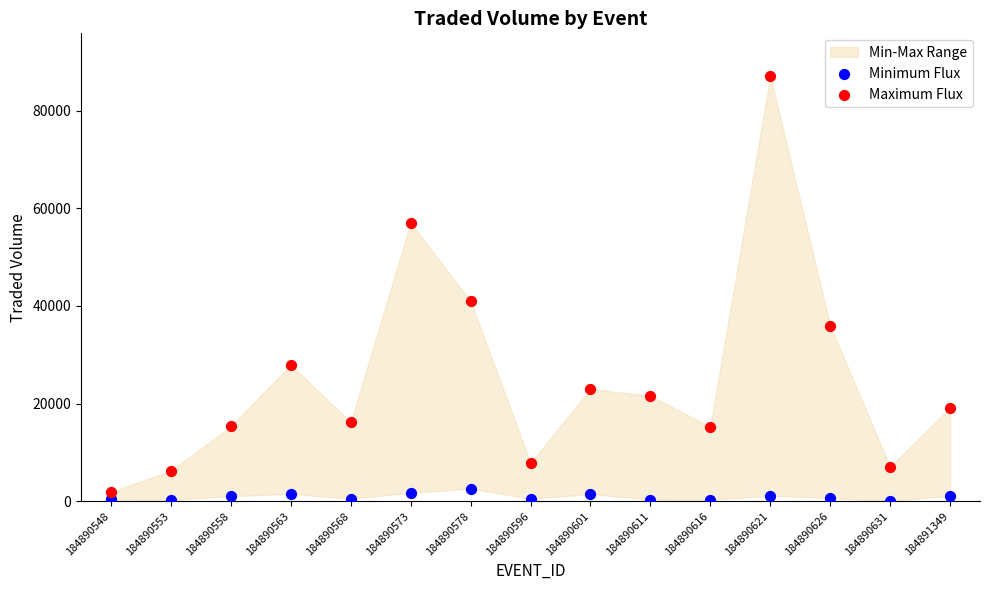

Across all data points, what is the range of Y values (max minus min)?

87029.8